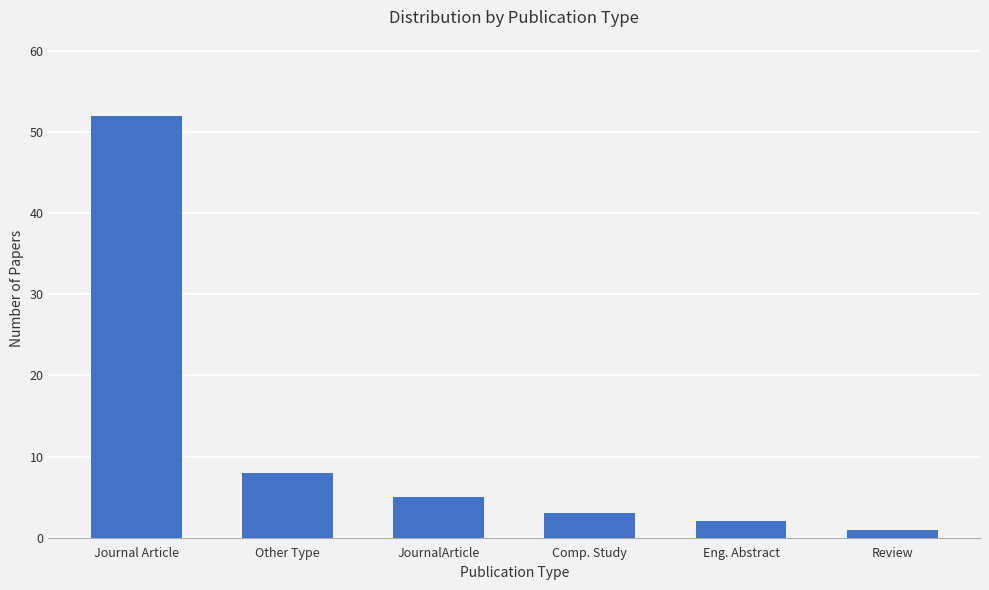

Are the bars horizontal?

No